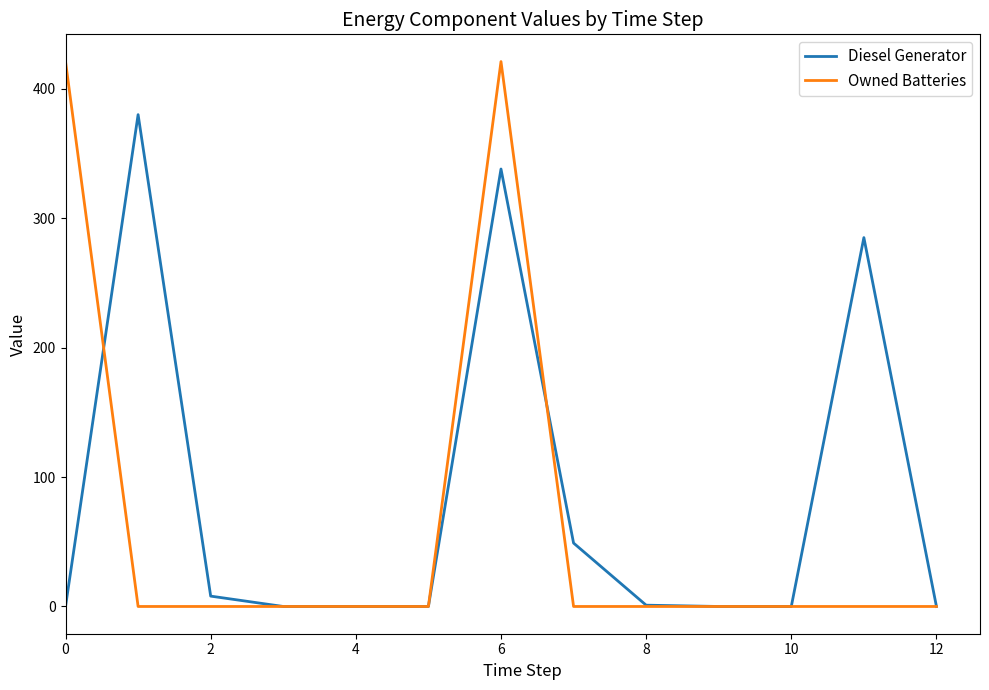

Does the chart display data point markers on the line(s)?

No